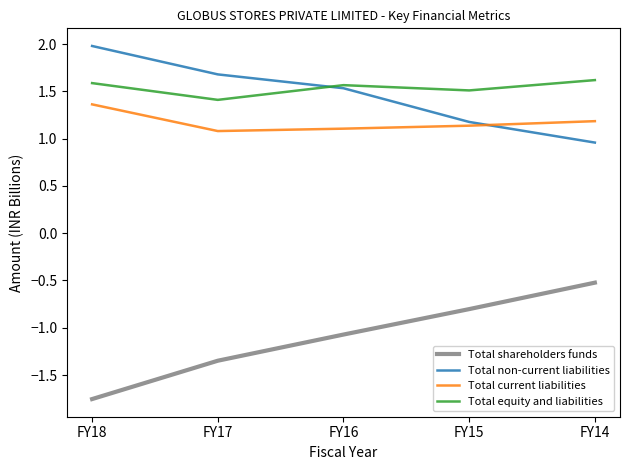

What is the average value of the Total current liabilities series?

1.2